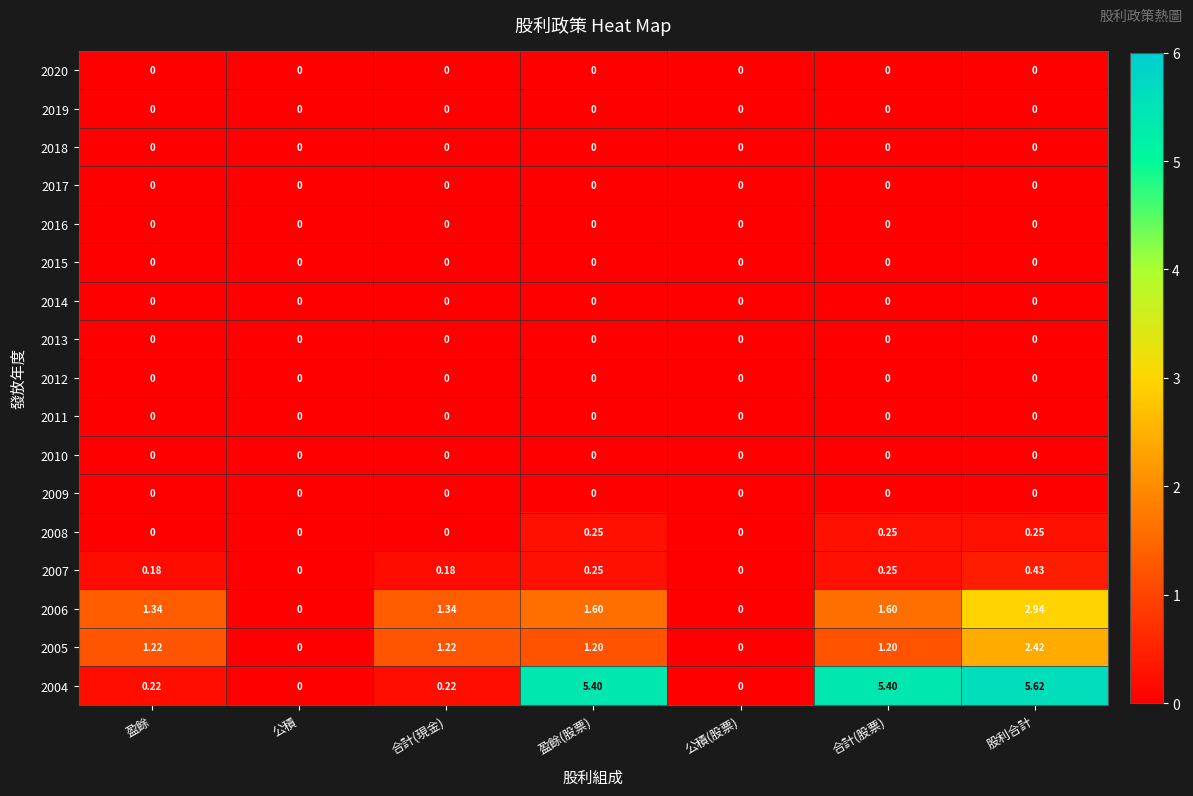

How many series are shown in this chart?

17